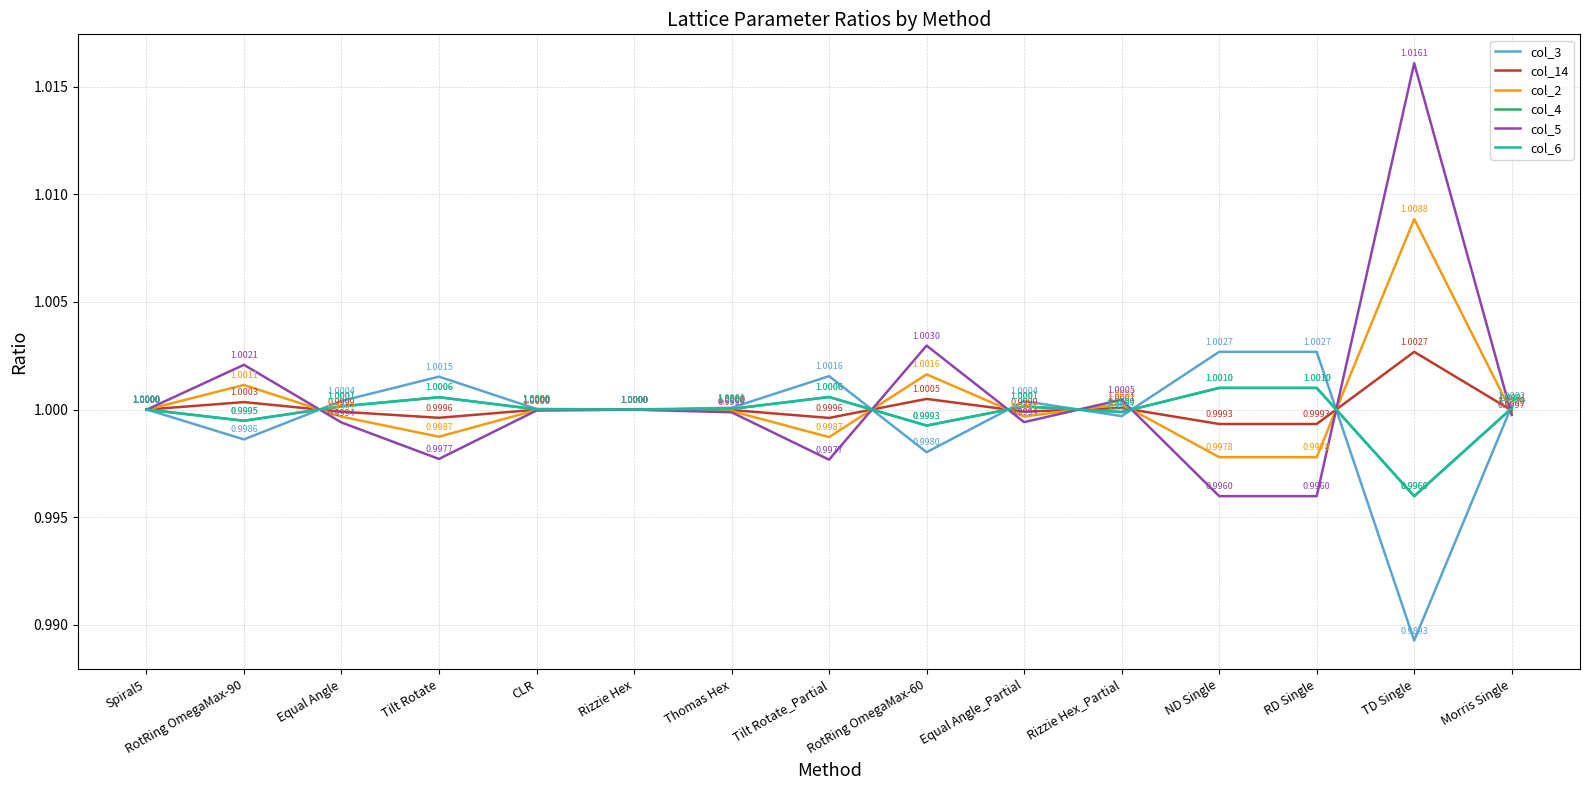

At which category does col_3 reach its first local peak?

Tilt Rotate